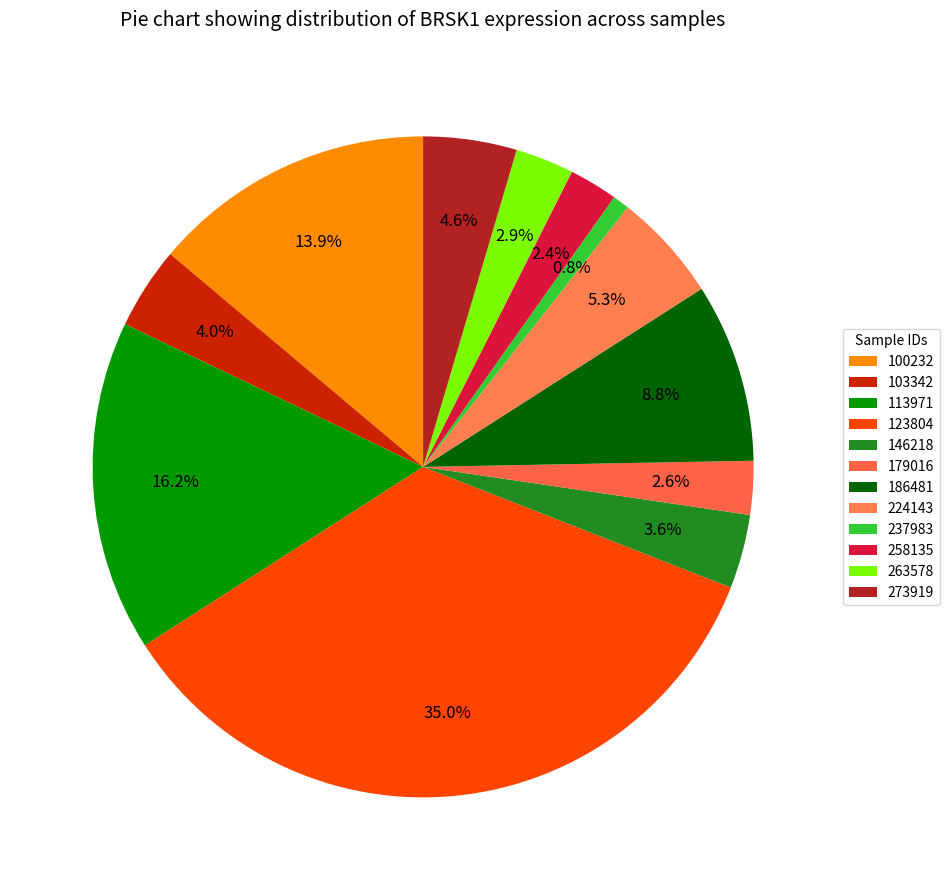

What is the largest slice in the pie chart?

123804